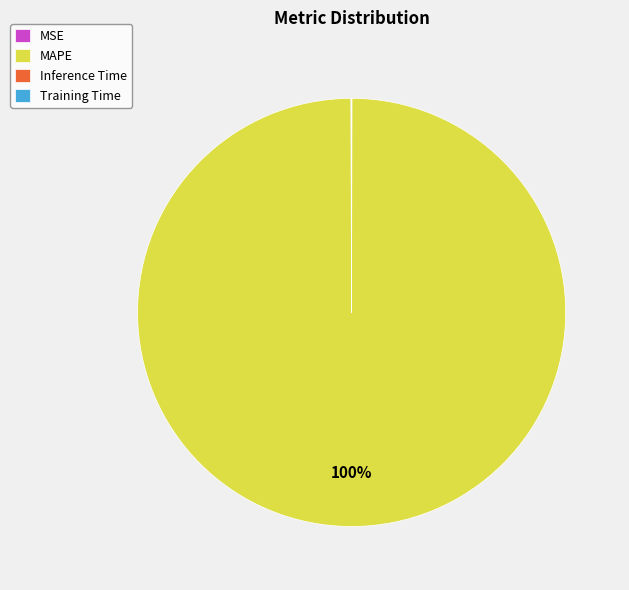

To the nearest percent, what portion does MAPE represent?

100%